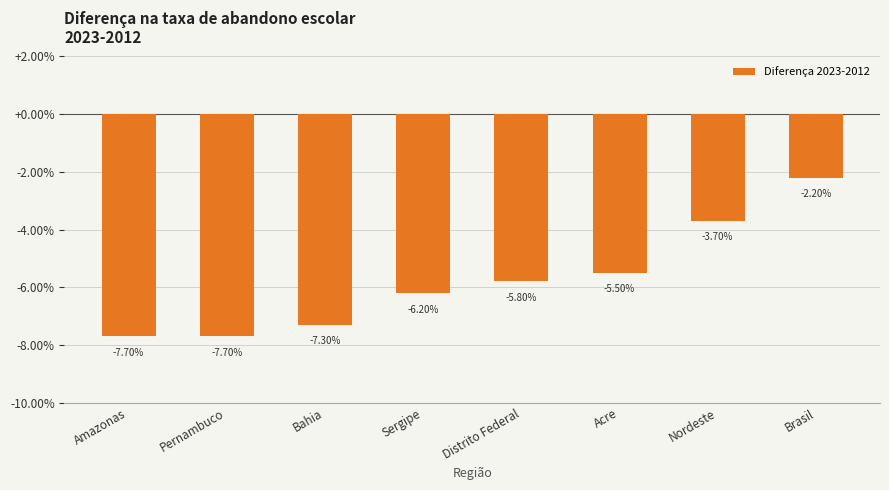

Between Bahia and Amazonas, which is larger?

Bahia